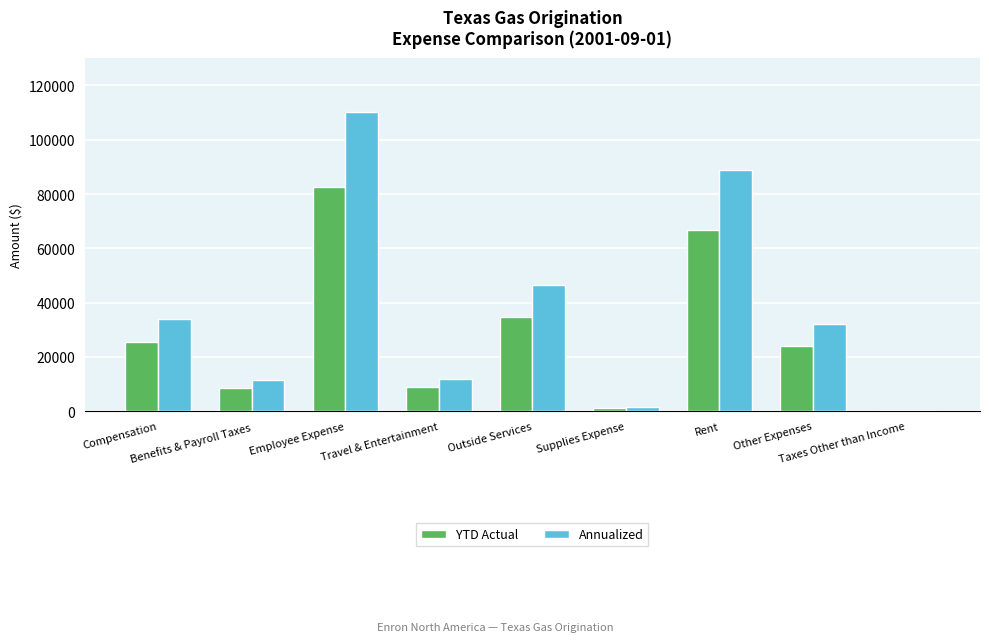

What is the greatest value displayed?

110069.6